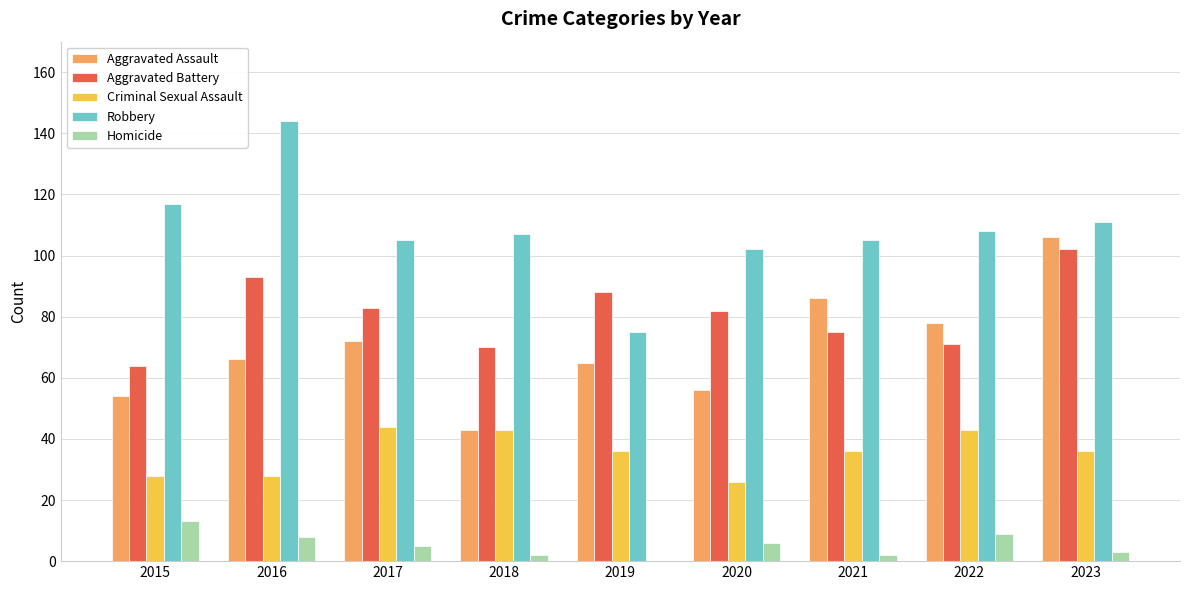

Does the chart contain stacked bars?

No